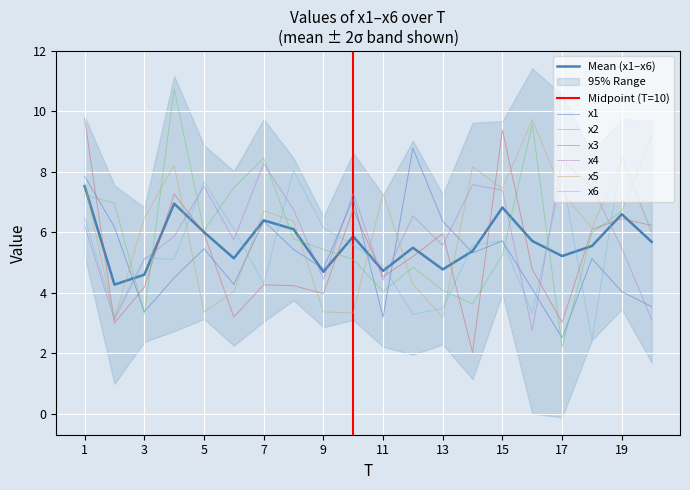

Rank the series at 10 from lowest to highest value.

x5, x2, x6, x3, x1, x4